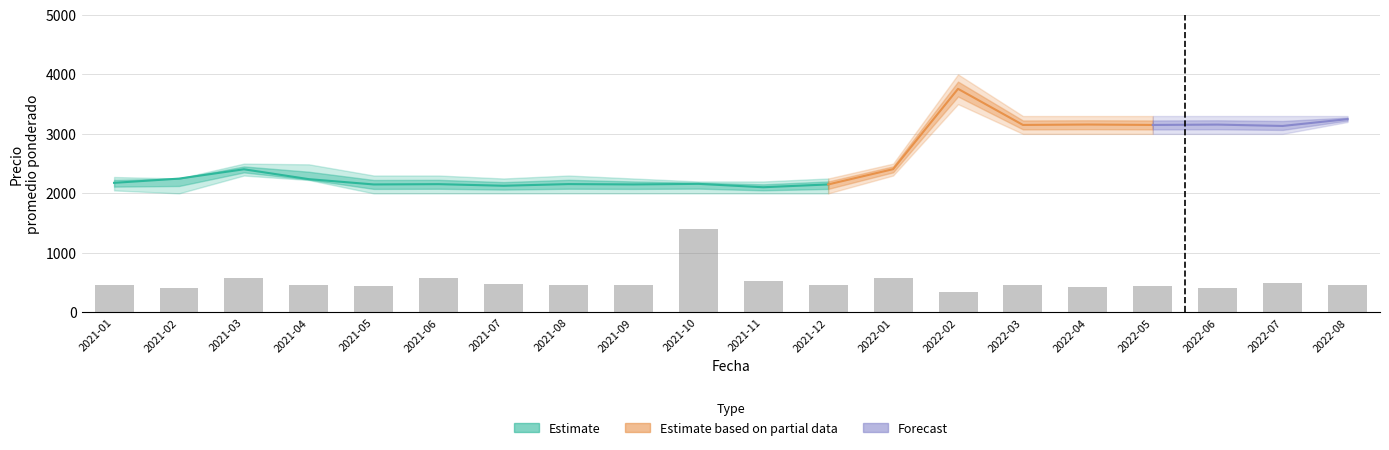

How many groups of bars are there?

20